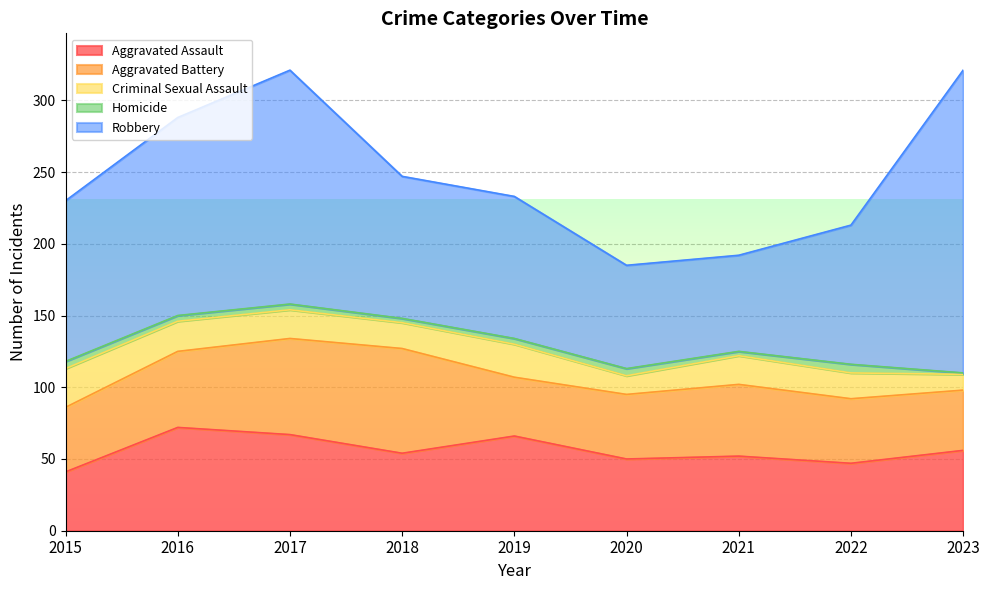

Rank the series at 2016 from highest to lowest value.

Robbery, Aggravated Assault, Aggravated Battery, Criminal Sexual Assault, Homicide